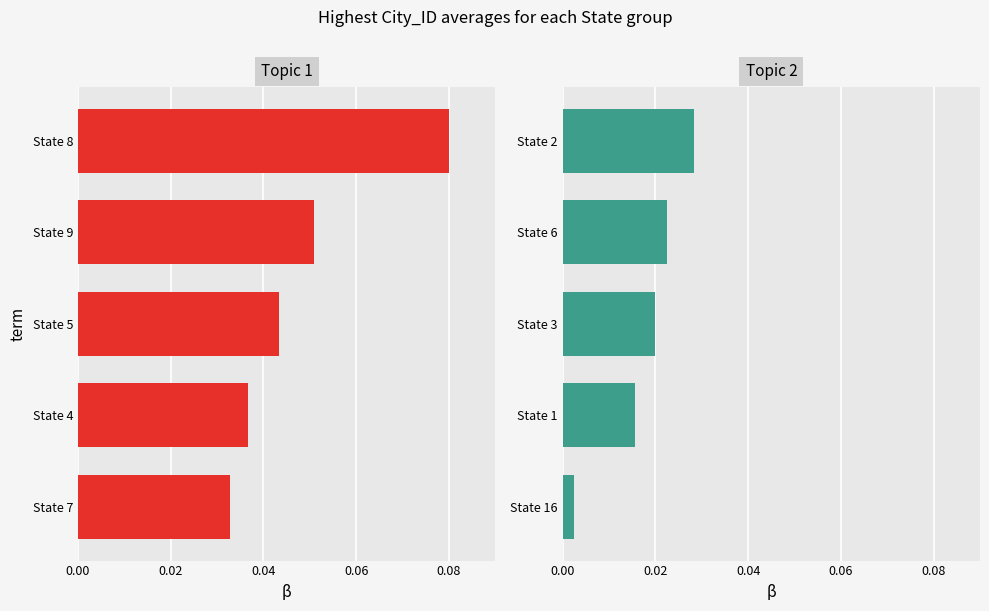

Reading left to right, what are all the values shown in this chart?

Group 1: 0.1	0.1	0.0	0.0	0.0
Group 2: 0.0	0.0	0.0	0.0	0.0